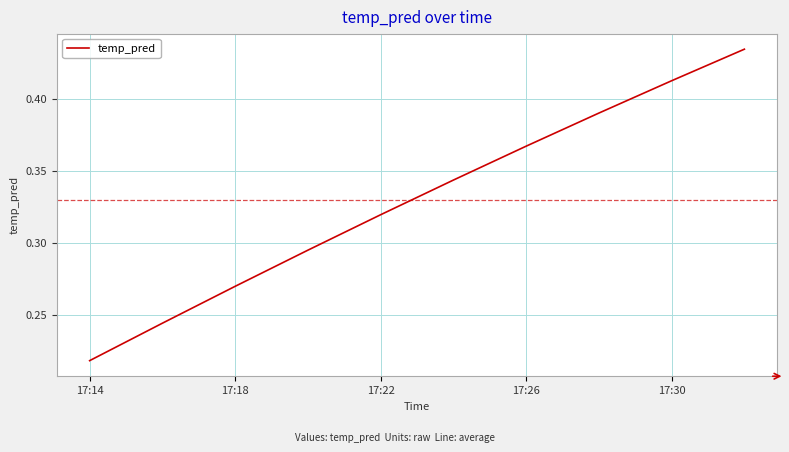

Does the chart have visible grid lines?

Yes